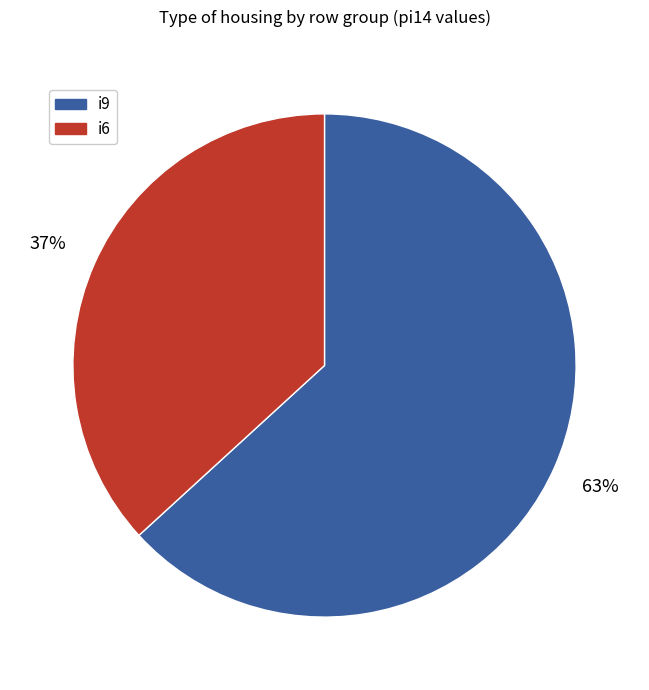

To the nearest percent, what is the average slice percentage?

50%